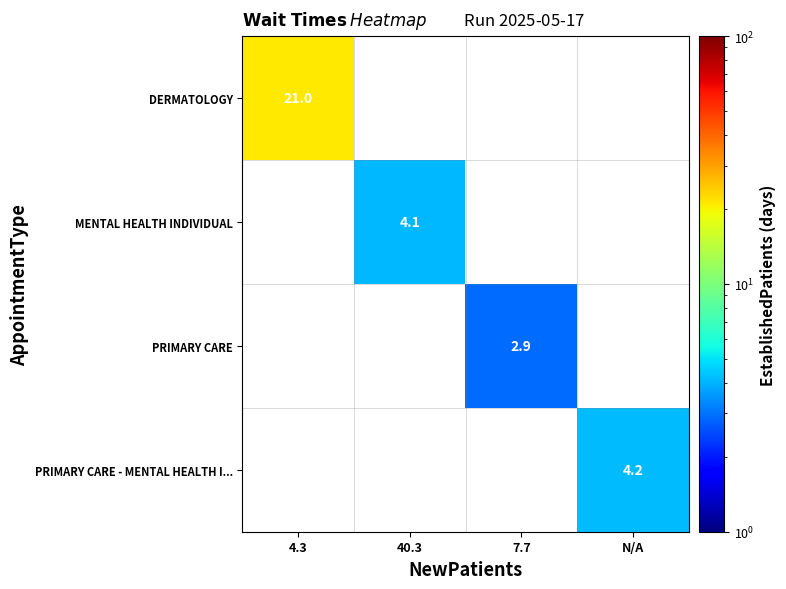

Is it true that PRIMARY CARE equals 2.9 at 7.7?

True